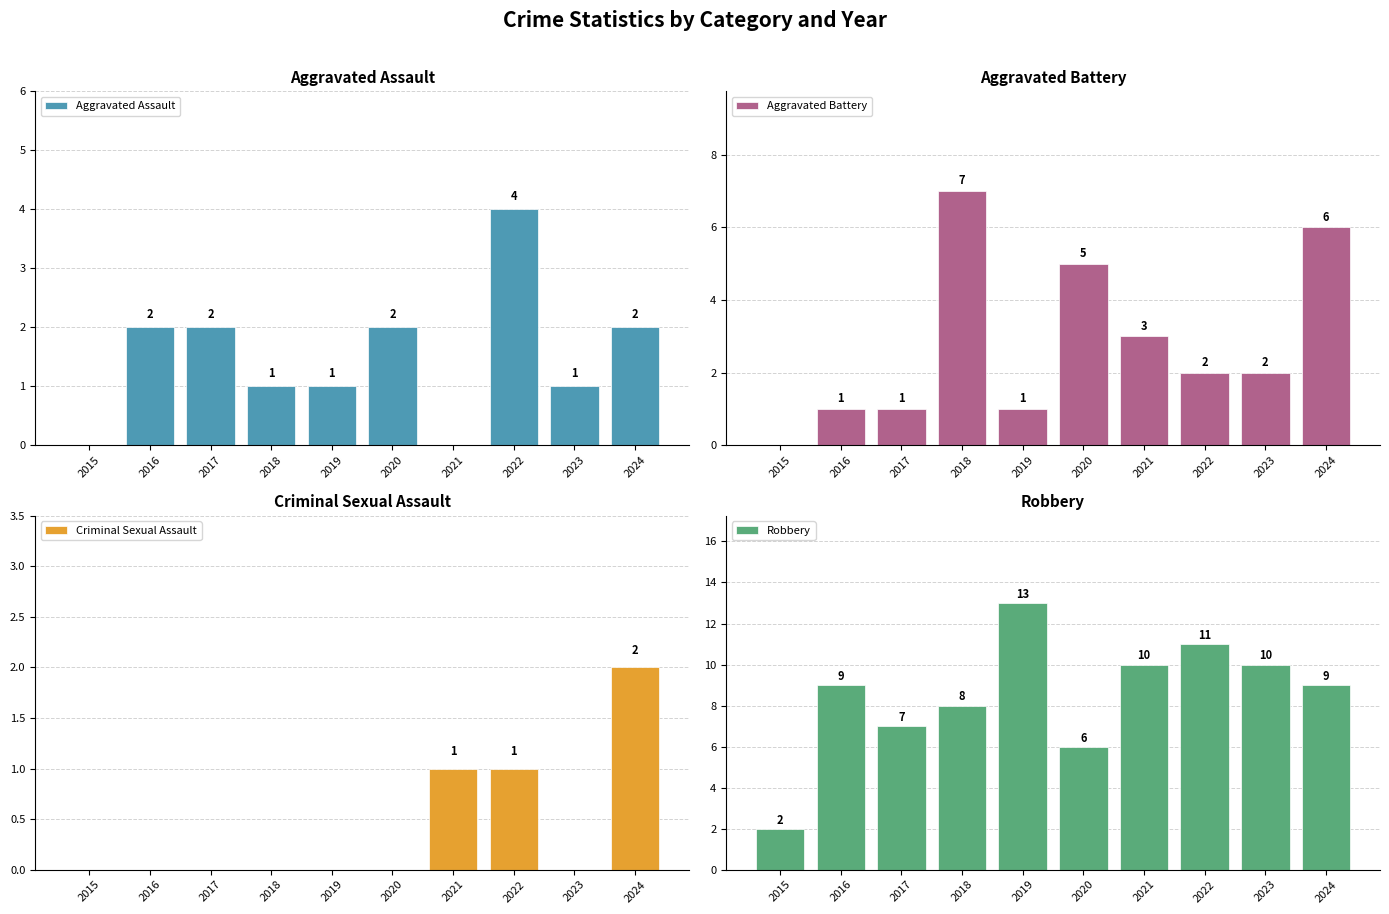

Reading right to left, list all the values displayed in this chart.

Aggravated Assault: 2024=2	2023=1	2022=4	2021=0	2020=2	2019=1	2018=1	2017=2	2016=2	2015=0
Aggravated Battery: 2024=6	2023=2	2022=2	2021=3	2020=5	2019=1	2018=7	2017=1	2016=1	2015=0
Criminal Sexual Assault: 2024=2	2023=0	2022=1	2021=1	2020=0	2019=0	2018=0	2017=0	2016=0	2015=0
Robbery: 2024=9	2023=10	2022=11	2021=10	2020=6	2019=13	2018=8	2017=7	2016=9	2015=2